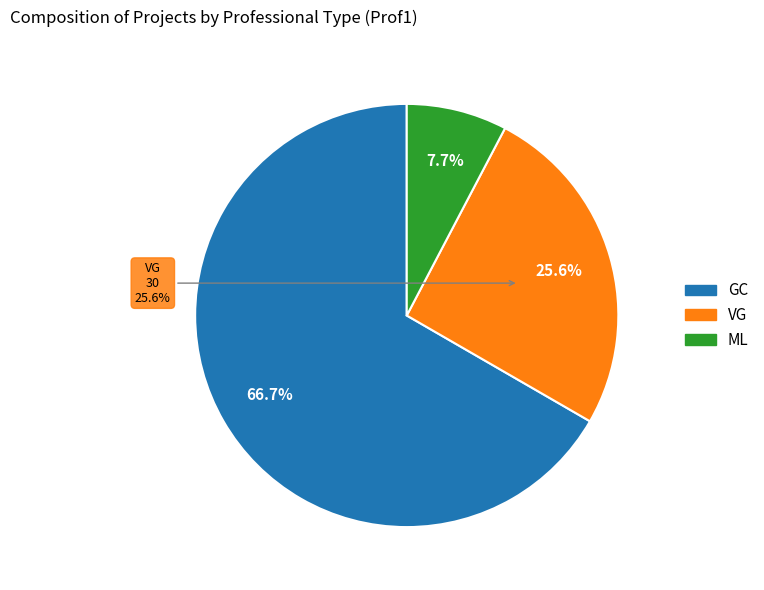

Rank the categories by value from highest to lowest.

GC, VG, ML